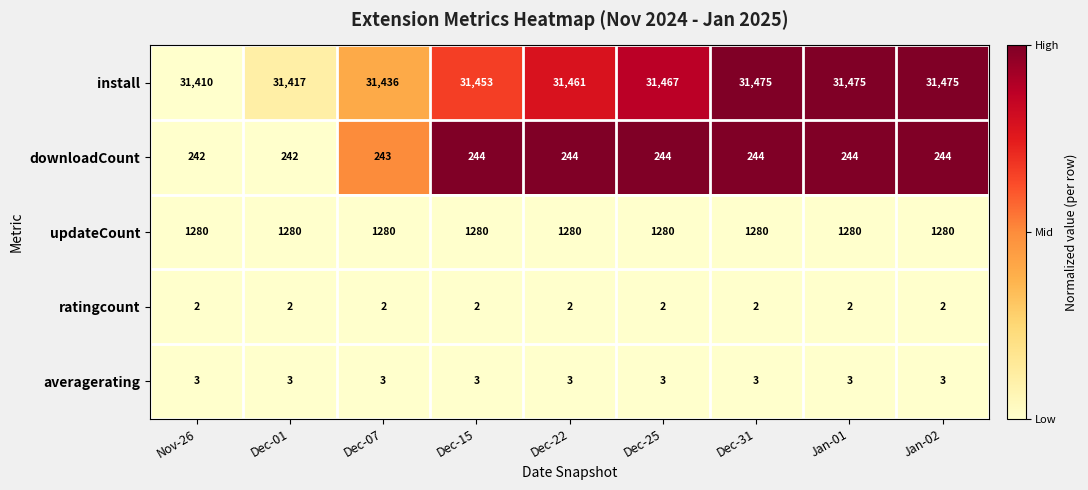

List the series in order of their peak value, highest first.

install, updateCount, downloadCount, averagerating, ratingcount